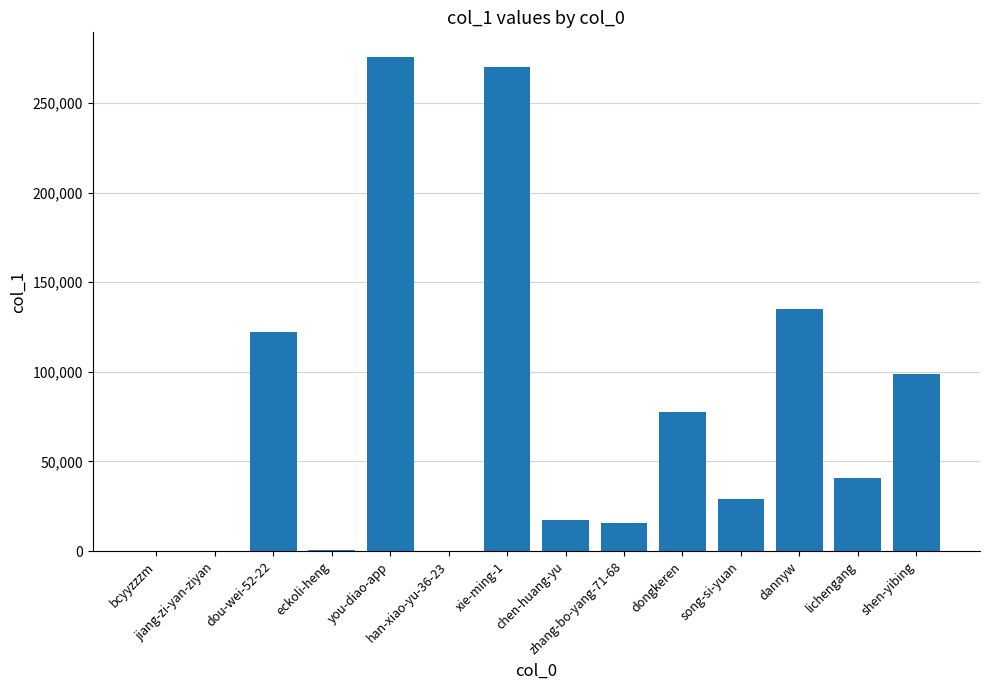

True or false: the data shows 319 at bcyyzzzm.

True